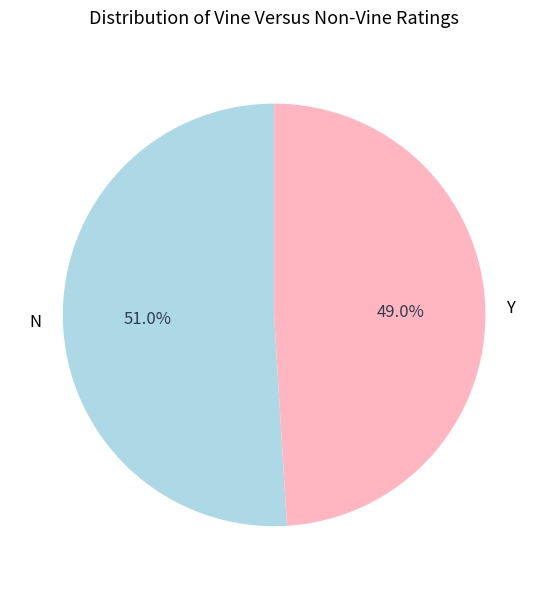

How many slices are in this pie chart?

2